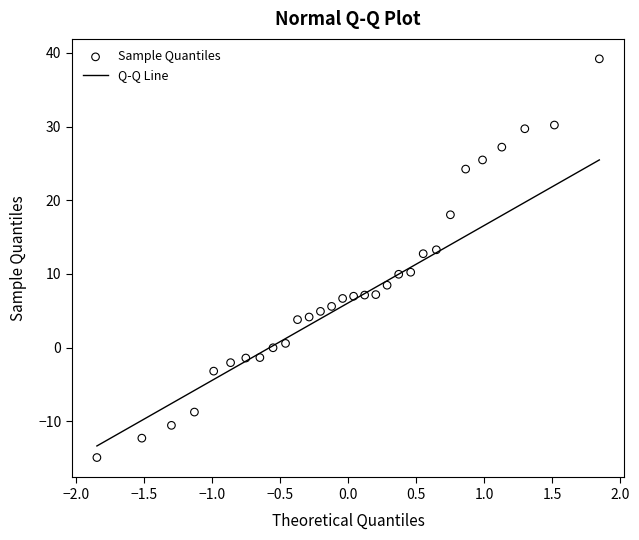

What is the range of Y values (max minus min)?

54.1